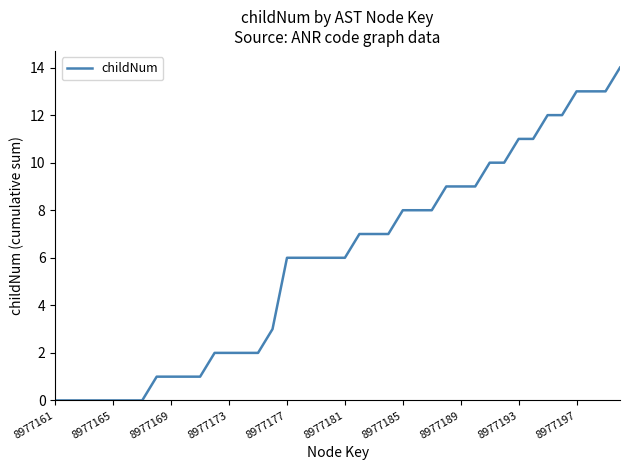

What is the difference between the maximum and minimum values?

14